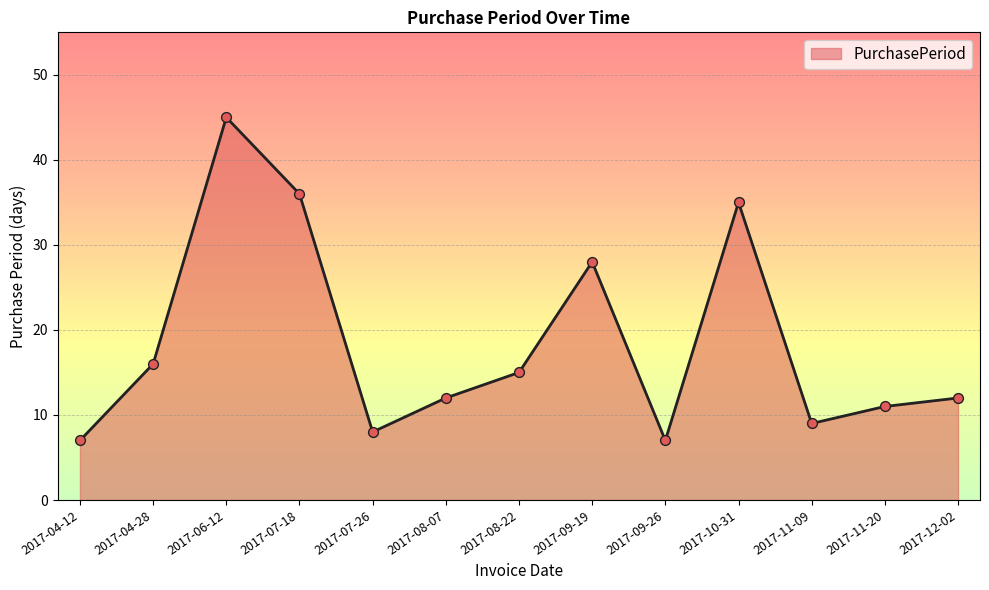

Between 2017-06-12 and 2017-07-18, which is larger?

2017-06-12